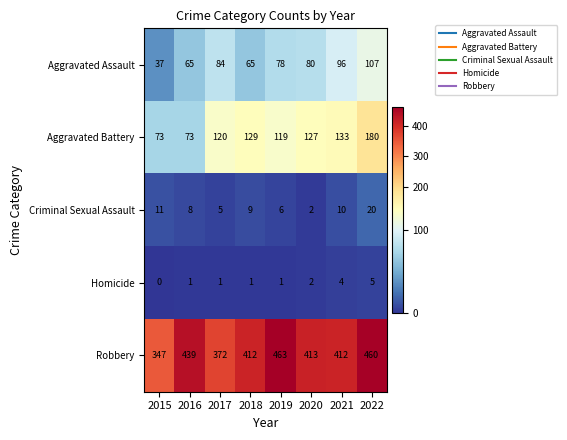

List the series in order of their peak value, lowest first.

Homicide, Criminal Sexual Assault, Aggravated Assault, Aggravated Battery, Robbery